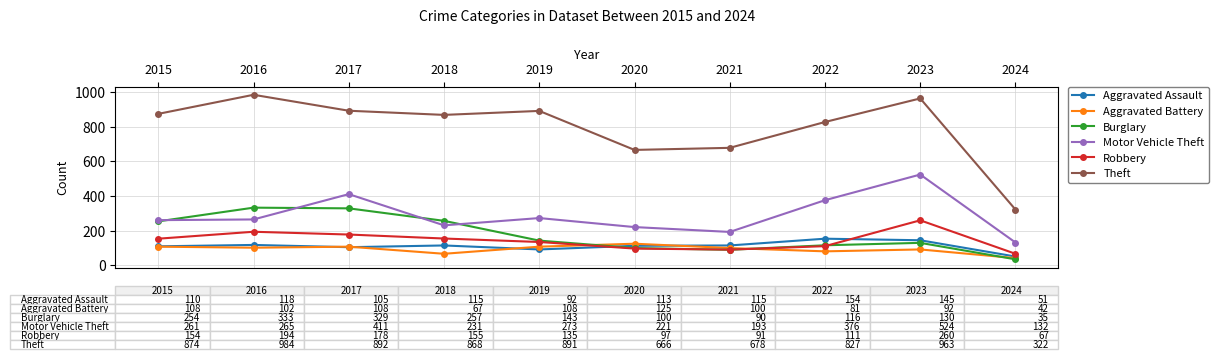

True or false: Theft and Aggravated Assault intersect in this chart.

False